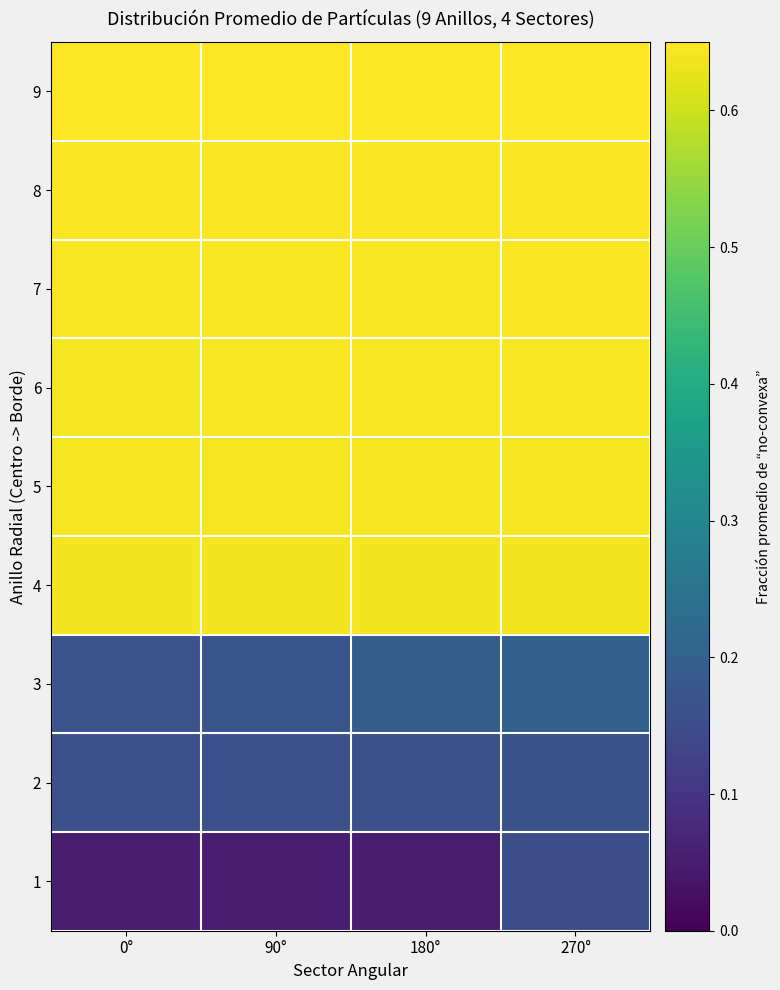

What is the spread (max minus min) of values at 90°?

0.6